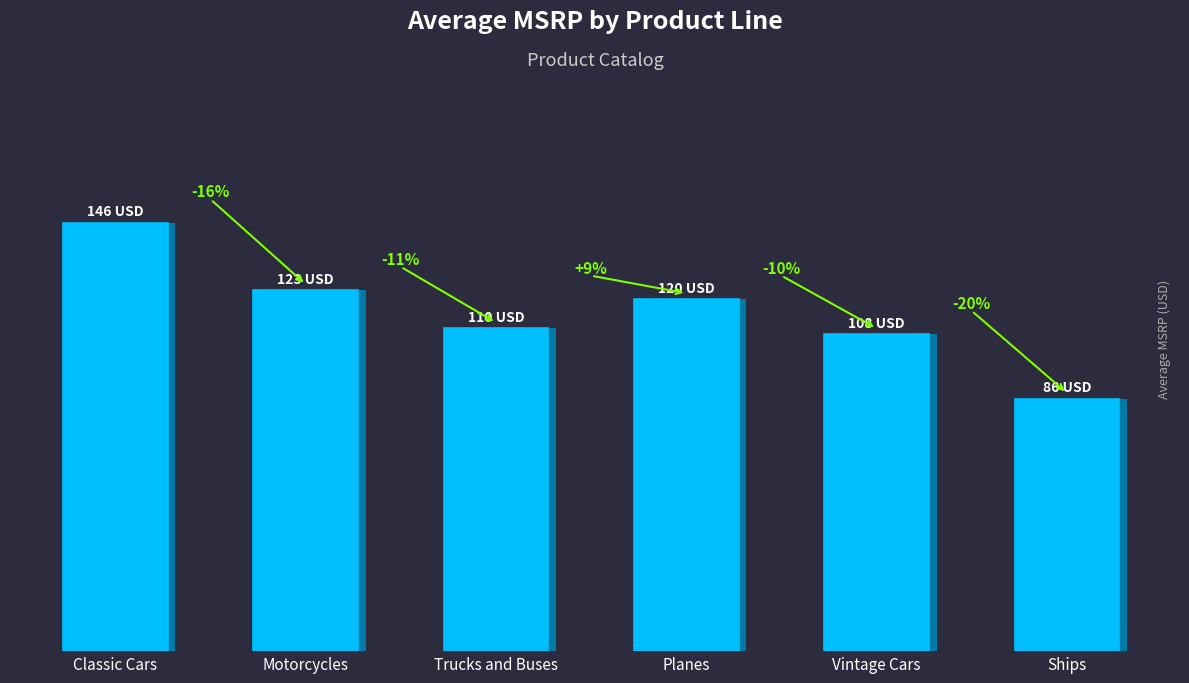

Where does the data first go above 120?

Classic Cars